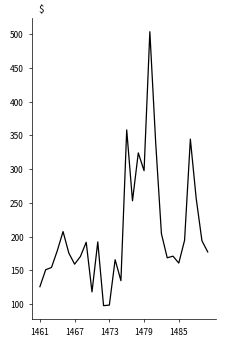

Does the chart display data point markers on the line(s)?

No